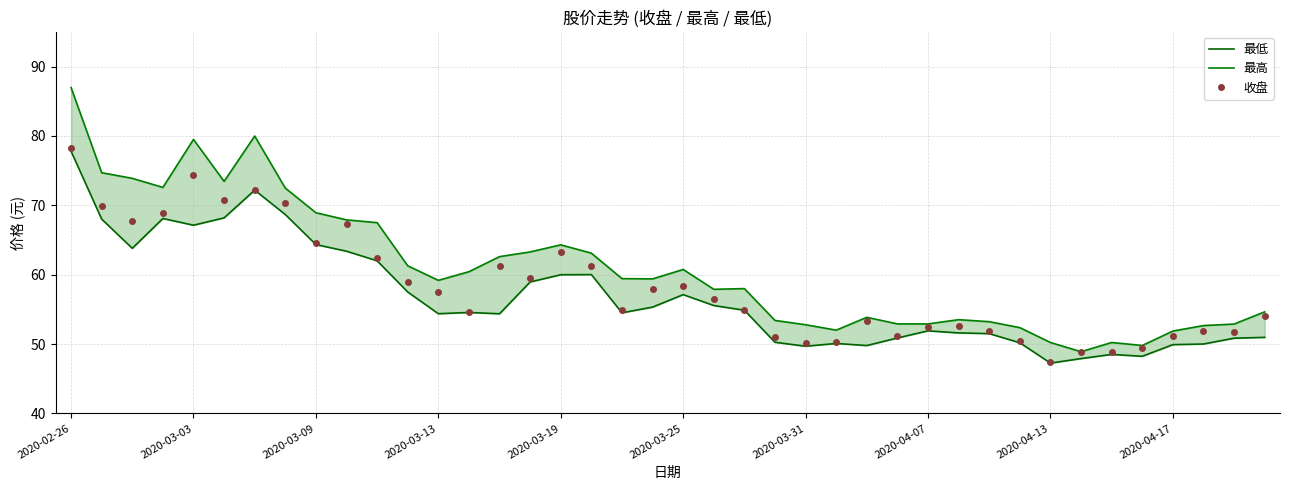

The value of 收盘 at 26 is 53.4. True or false?

True